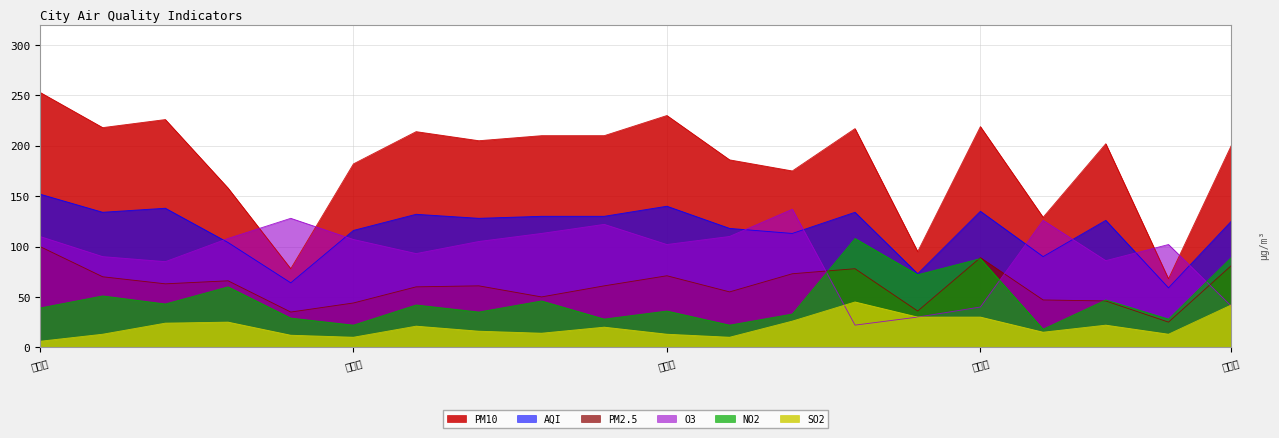

What is the label of the 17th point from the right?

唐山市